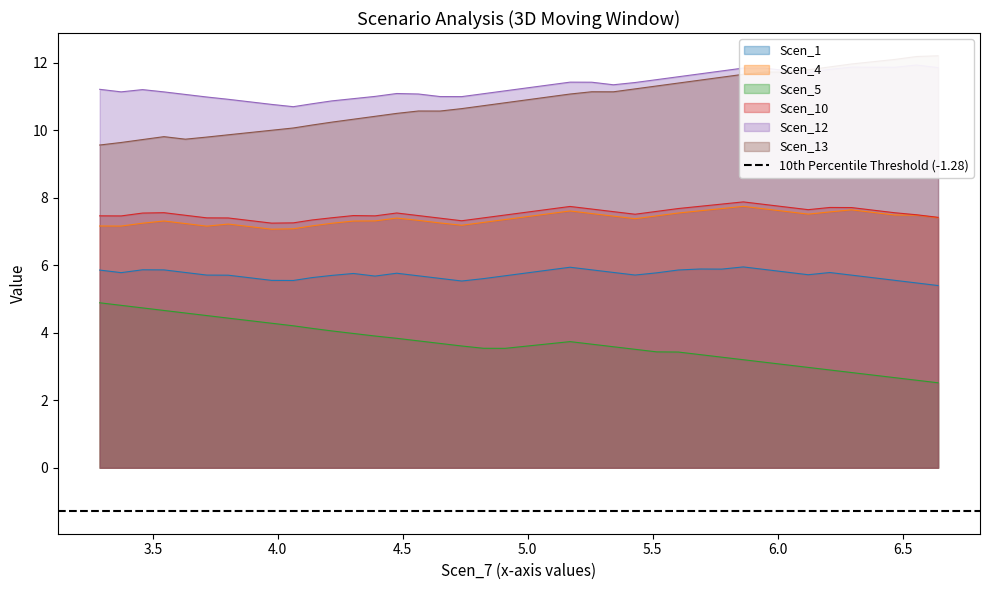

Is the value of Scen_10 at 10 greater than the value of Scen_13 at 37?

No